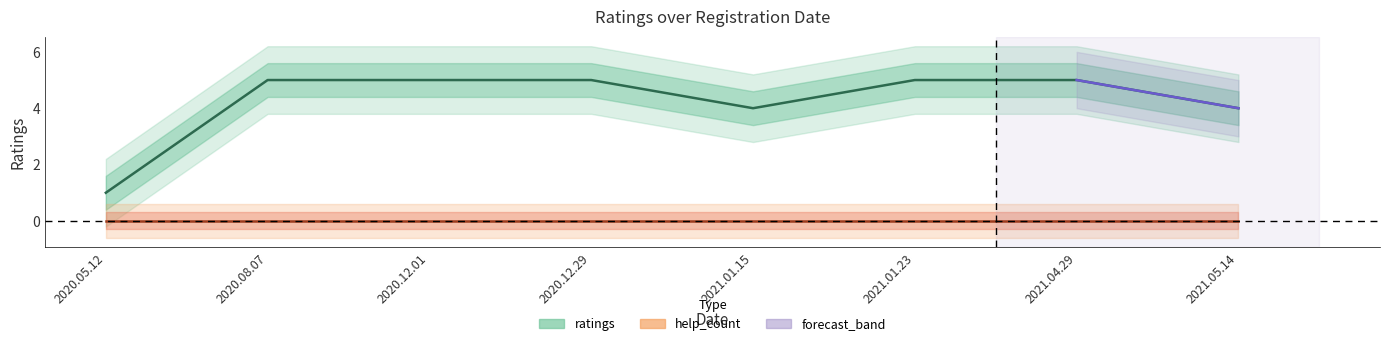

List the labels in order of value, largest first.

2020.08.07, 2020.12.01, 2020.12.29, 2021.01.23, 2021.04.29, 2021.01.15, 2021.05.14, 2020.05.12